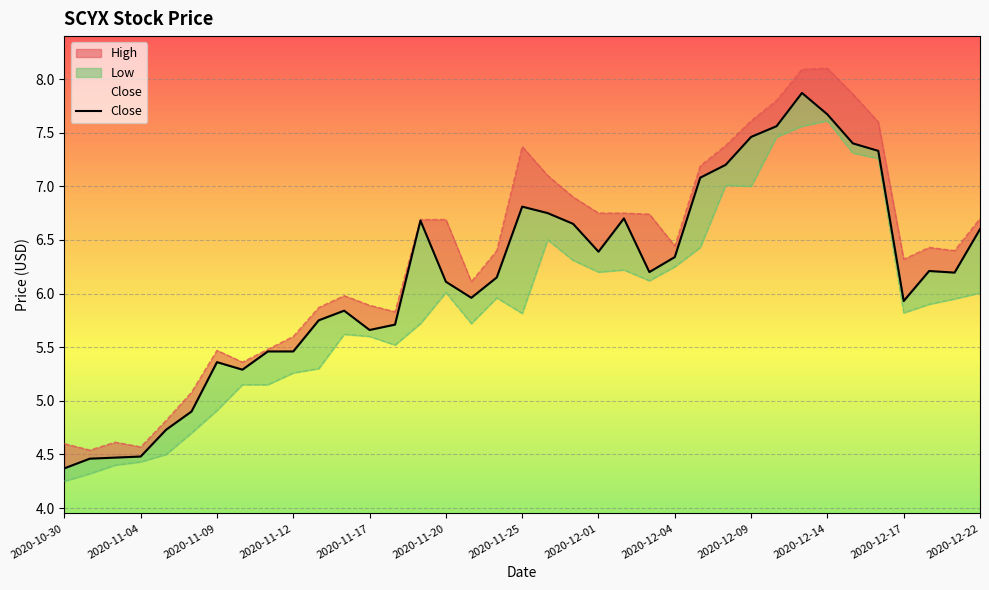

What is the average value?

6.1